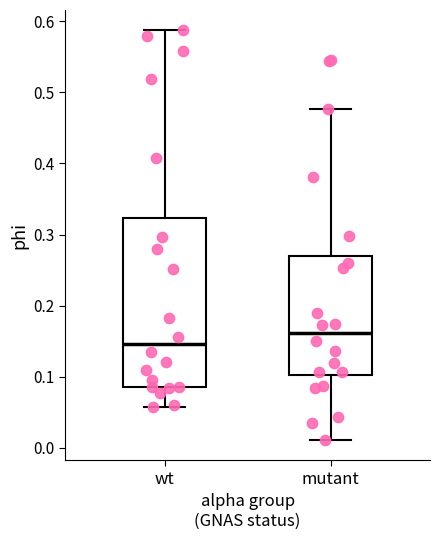

Reading left to right, read every box against the y-axis: the position of its median line, the range the box covers, and the ends of its whiskers. The values are not printed on the chart, so give them approximately, as read against the axis.

wt: median 0.15, box 0.09 to 0.32, whiskers 0.06 to 0.59
mutant: median 0.16, box 0.10 to 0.27, whiskers 0.01 to 0.48